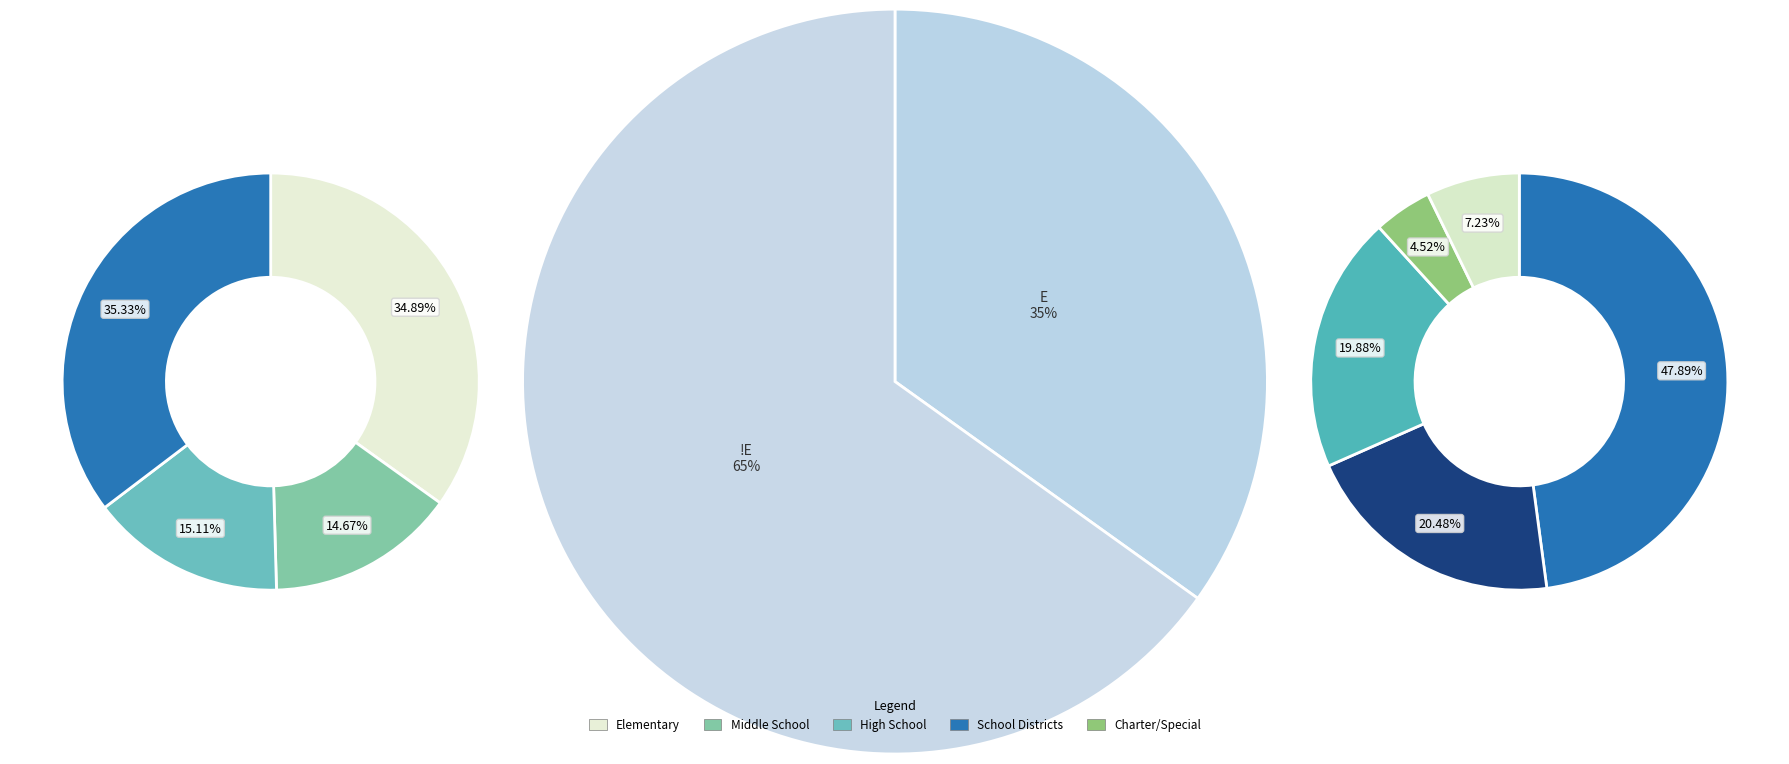

To the nearest percent, what percentage of the pie is High School?

15%